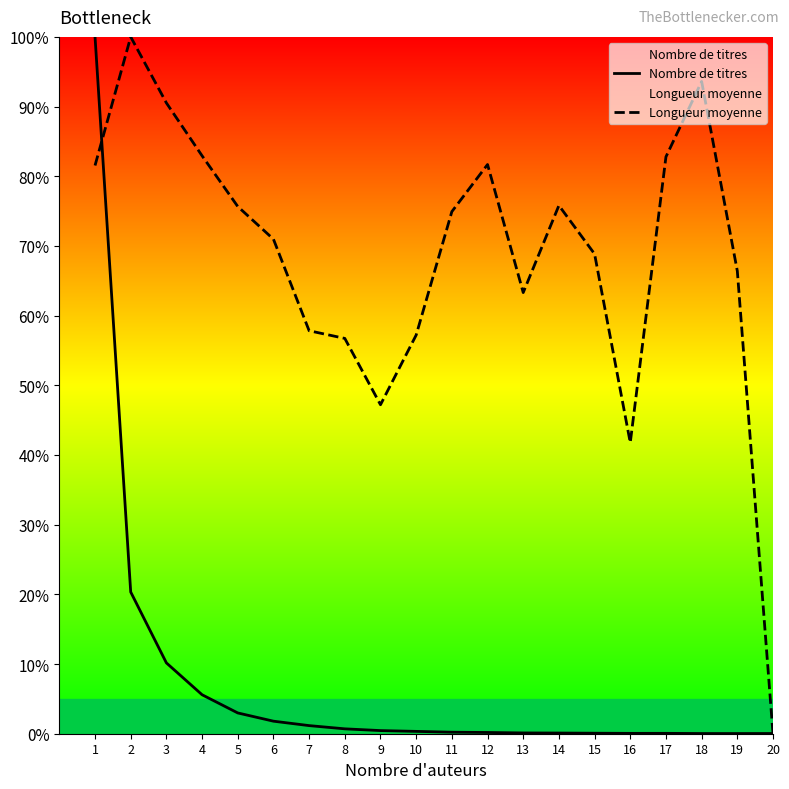

Reading right to left, extract all data points from this chart.

Nombre de titres: 0.0	0.0	0.0	0.1	0.1	0.1	0.1	0.1	0.2	0.2	0.3	0.4	0.7	1.2	1.8	3.0	5.6	10.2	20.3	100.0
Longueur moyenne: 0.0	66.4	93.6	82.8	41.8	68.8	75.8	63.3	81.7	74.9	57.2	47.2	56.7	57.8	71.0	75.7	82.9	90.5	100.0	81.5